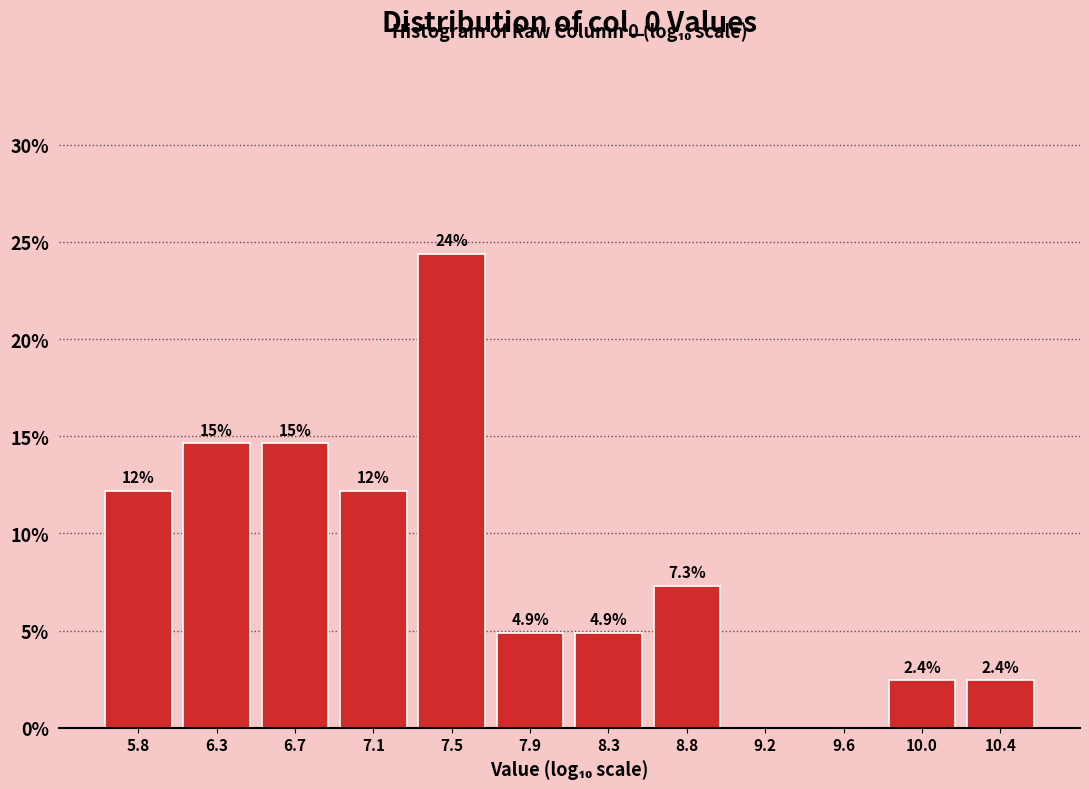

Which range on the x-axis has the tallest bar?

7.30 to 7.70